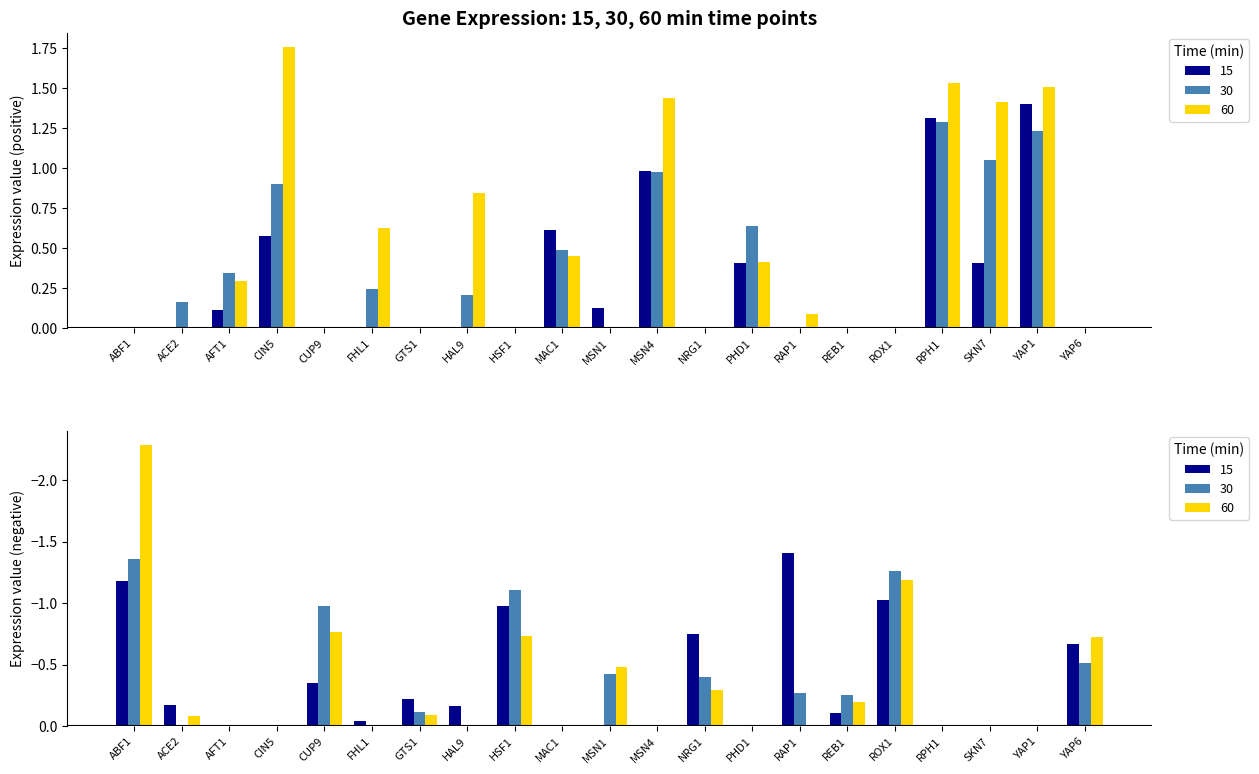

Which category has the lowest value across all series?

ABF1